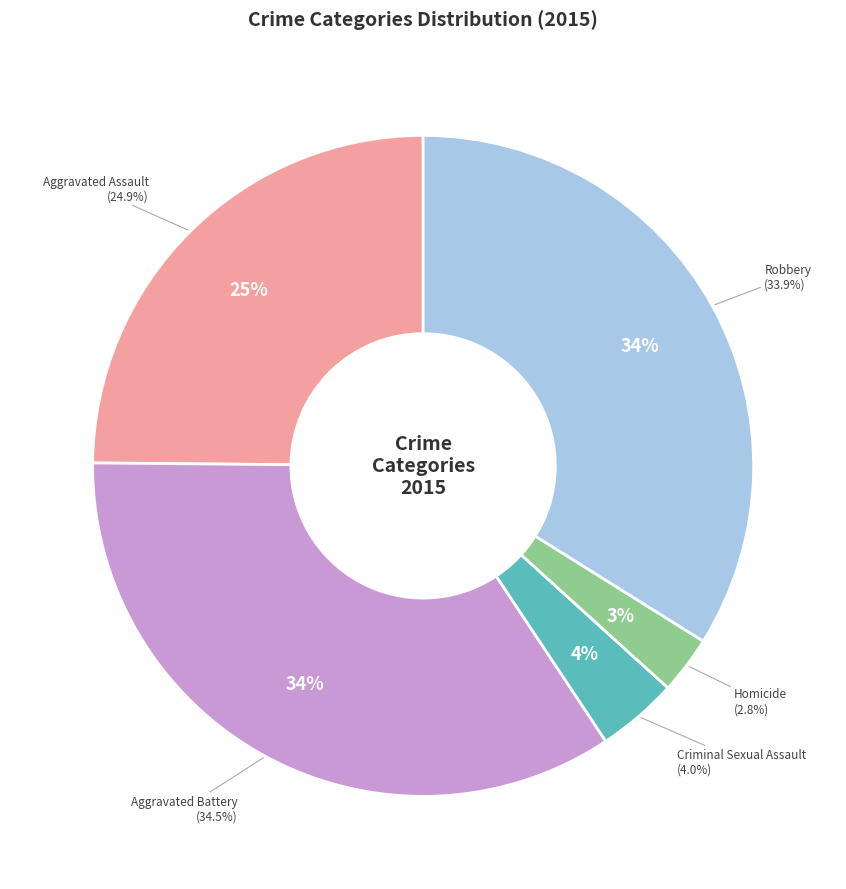

To the nearest percent, what is the average slice percentage?

20%